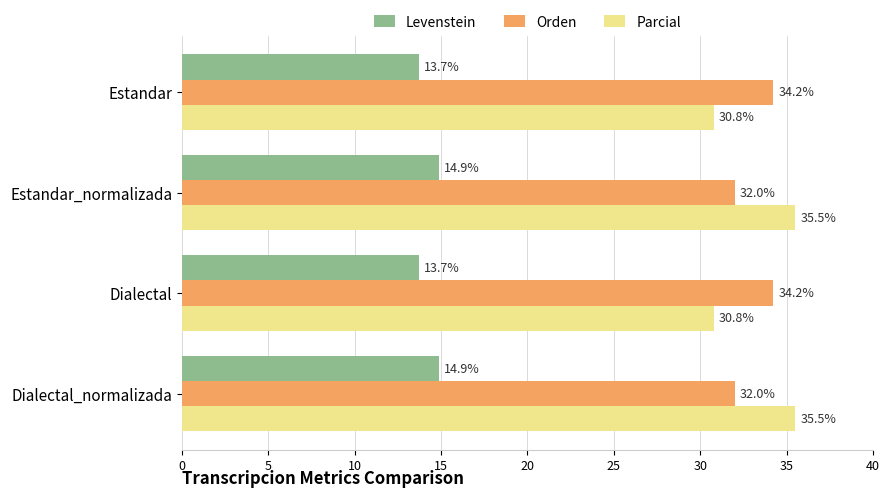

Is the value of Orden at Estandar_normalizada greater than the value of Parcial at Dialectal_normalizada?

No